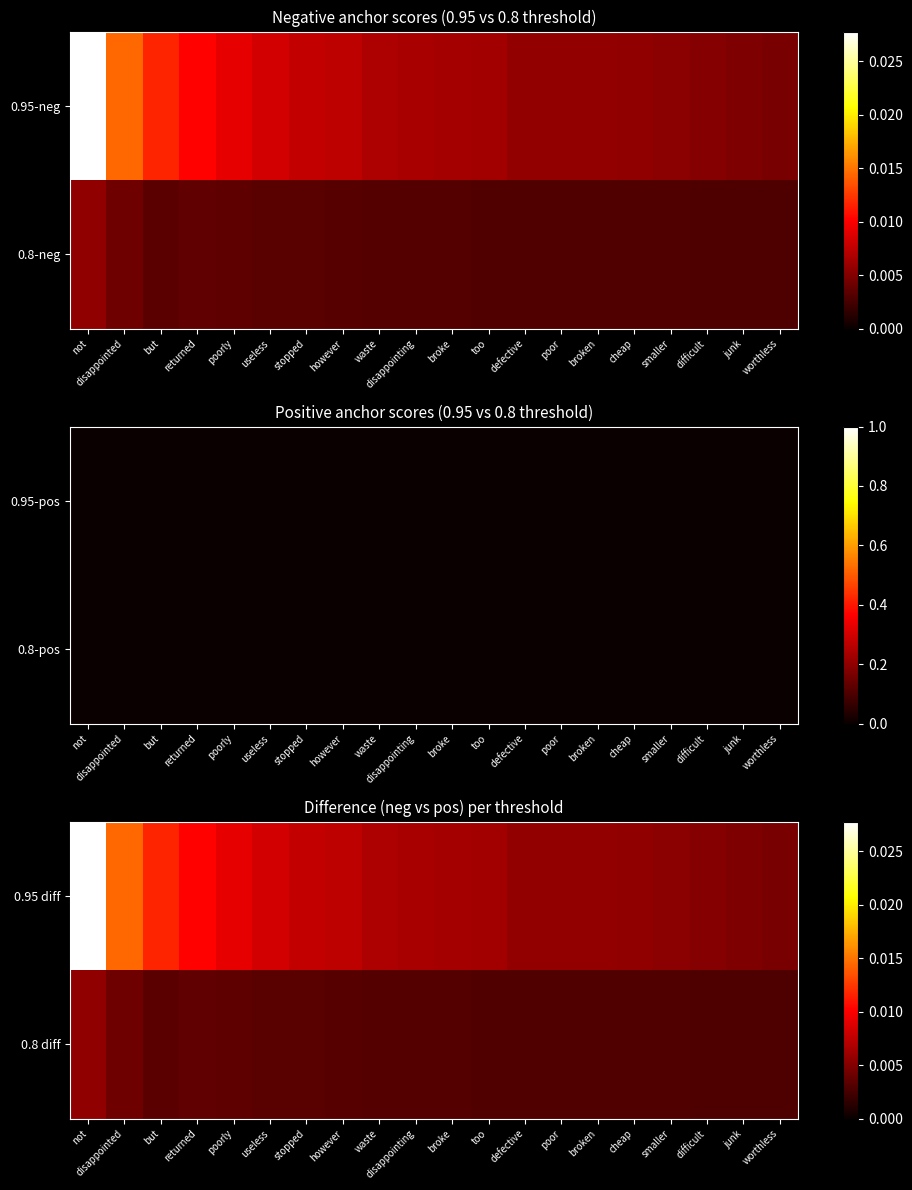

Which series has the widest spread of values?

0.95 diff